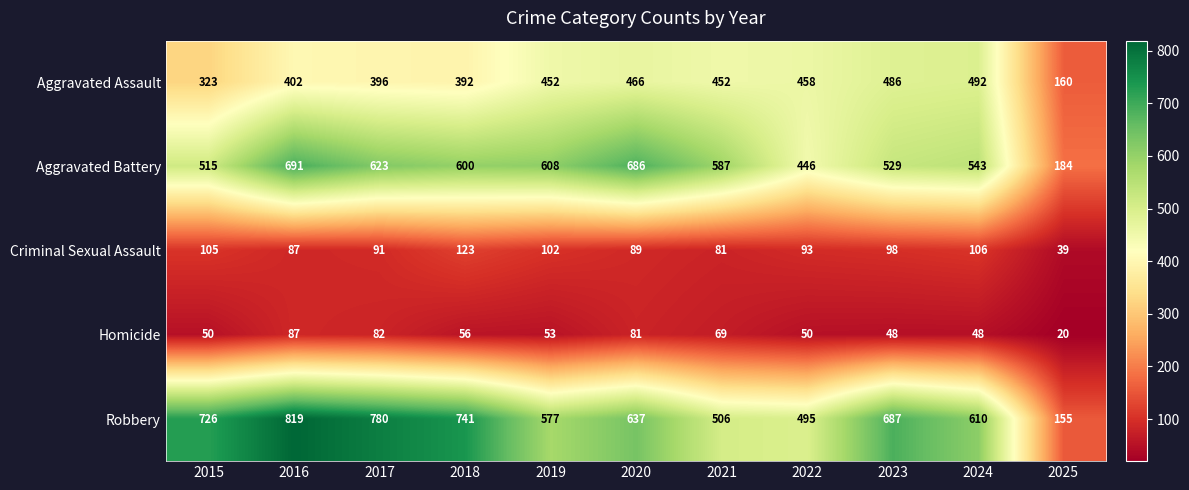

How many series are shown in this chart?

5